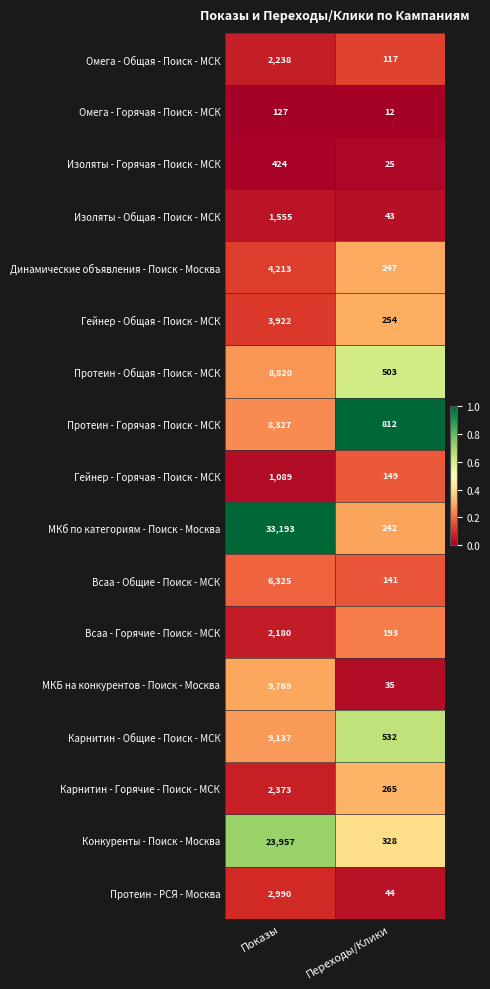

Which series has the widest spread of values?

МКб по категориям - Поиск - Москва